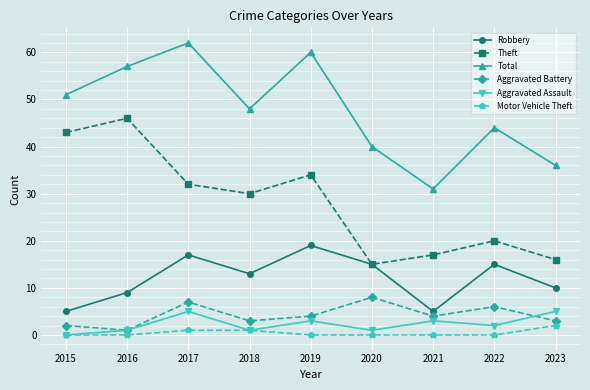

Is it true that Total equals 36 at 2023?

True